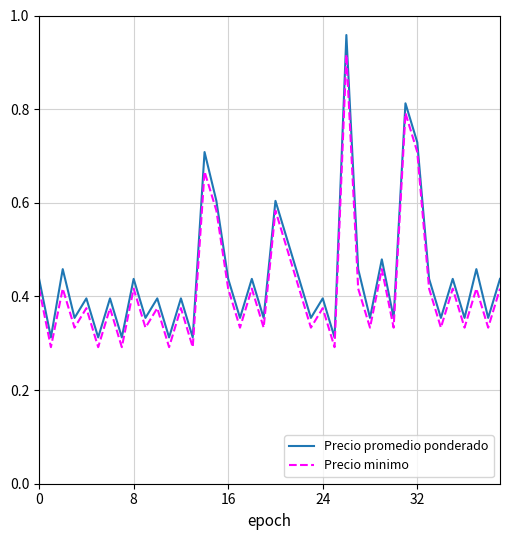

List the series in order of their peak value, highest first.

Precio promedio ponderado, Precio minimo